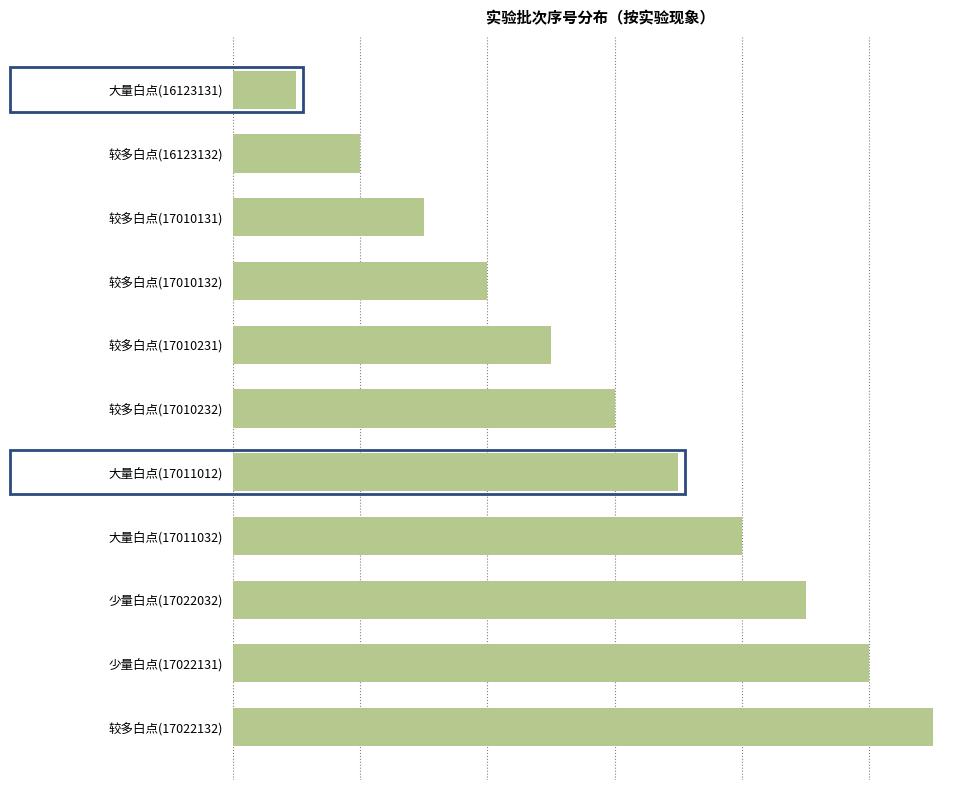

Count the values in the range 3 to 9.

7